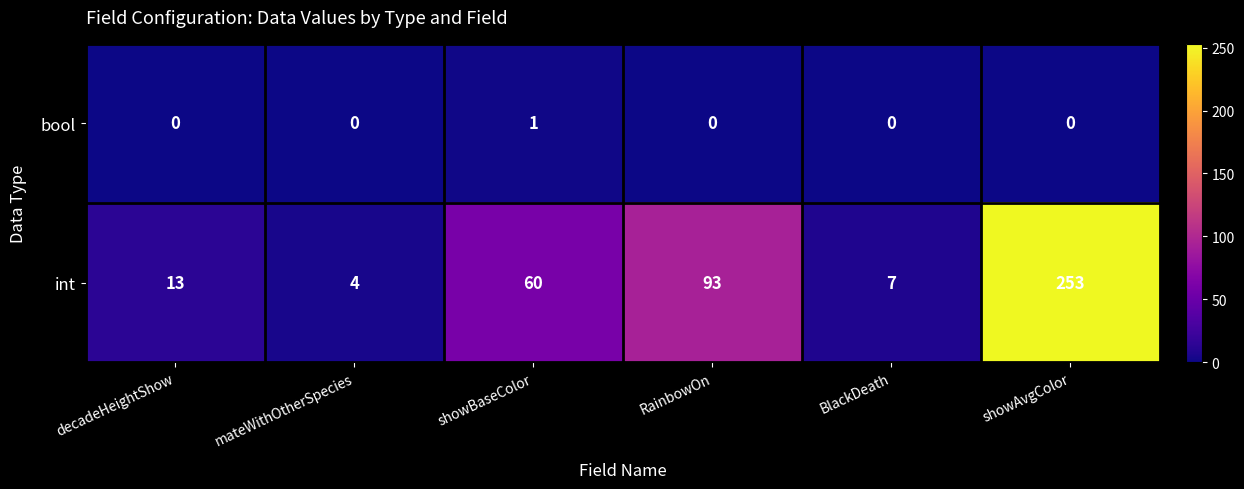

Reading left to right, list all the values displayed in this chart.

bool: decadeHeightShow=0	mateWithOtherSpecies=0	showBaseColor=1	RainbowOn=0	BlackDeath=0	showAvgColor=0
int: decadeHeightShow=13	mateWithOtherSpecies=4	showBaseColor=60	RainbowOn=93	BlackDeath=7	showAvgColor=253